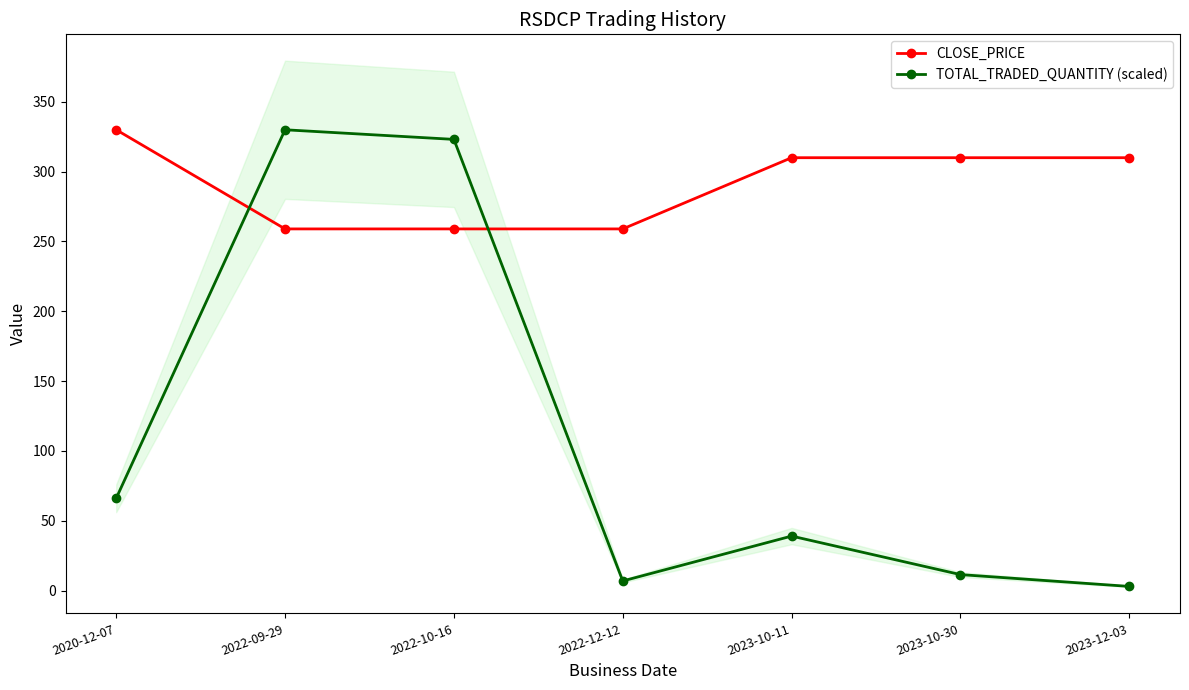

Which series has the largest range (max minus min)?

TOTAL_TRADED_QUANTITY (scaled)